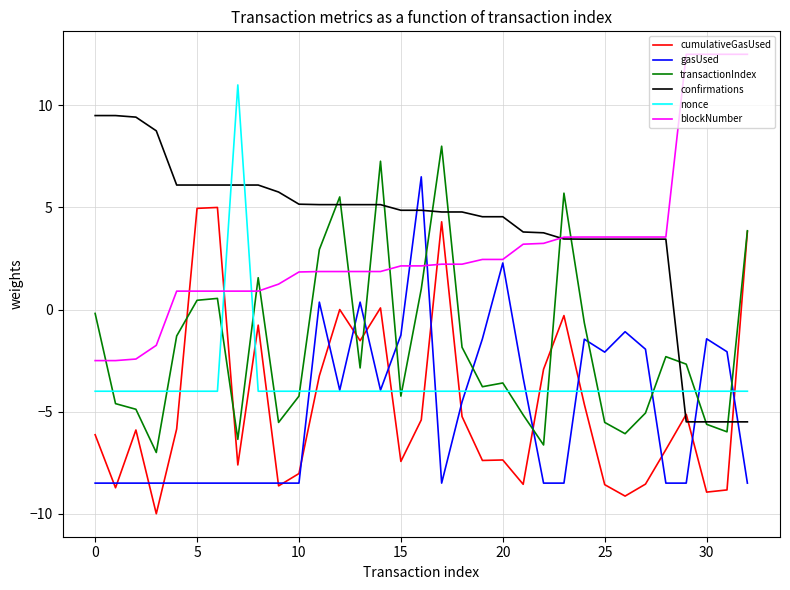

At how many categories does at least one series exceed 7?

11